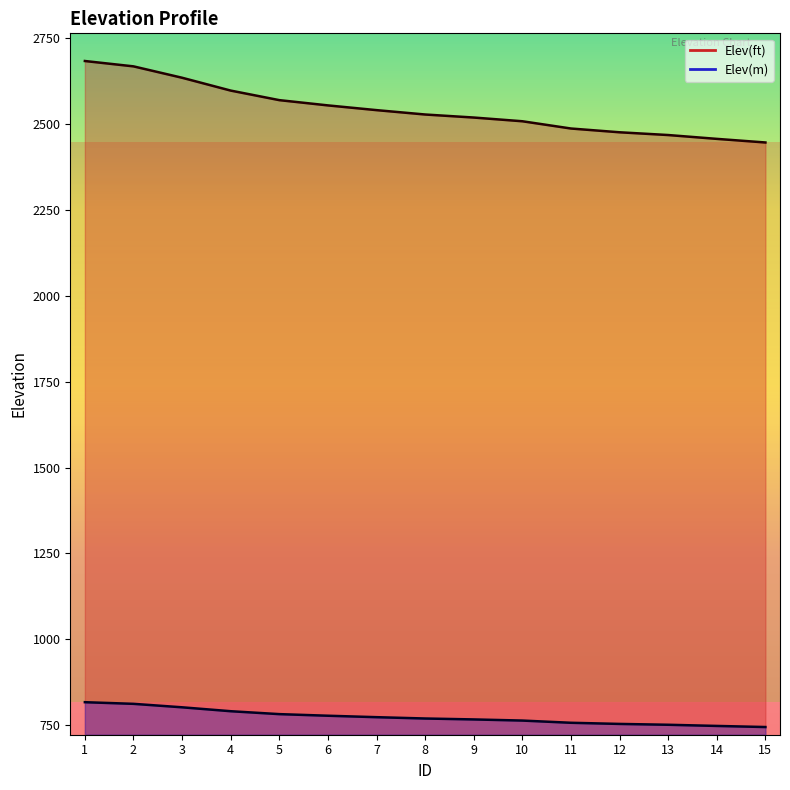

Reading left to right, list all the values displayed in this chart.

Elev(ft): 2682.1	2666.5	2633.4	2596.1	2568.3	2553.0	2539.2	2526.5	2517.7	2506.9	2485.8	2474.8	2466.8	2455.7	2445.2
Elev(m): 817.5	812.8	802.7	791.3	782.8	778.2	774.0	770.1	767.4	764.1	757.7	754.3	751.9	748.5	745.3